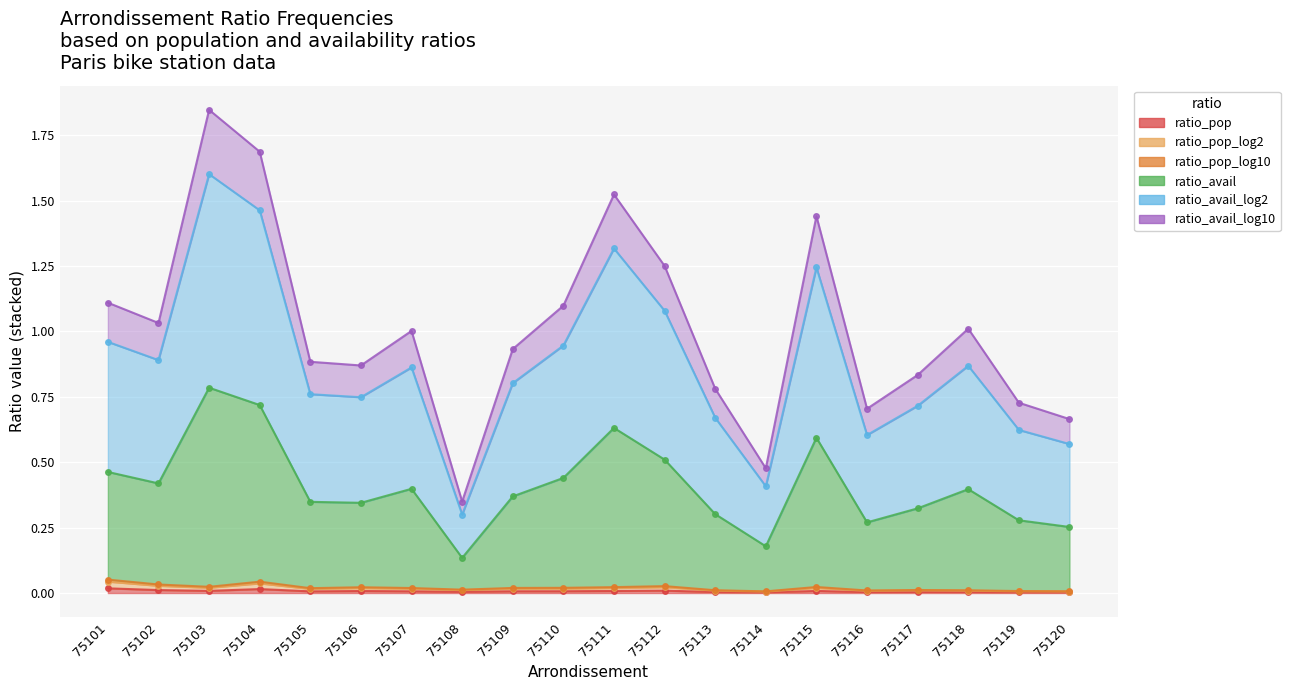

True or false: ratio_avail_log2 and ratio_avail cross at least once.

False